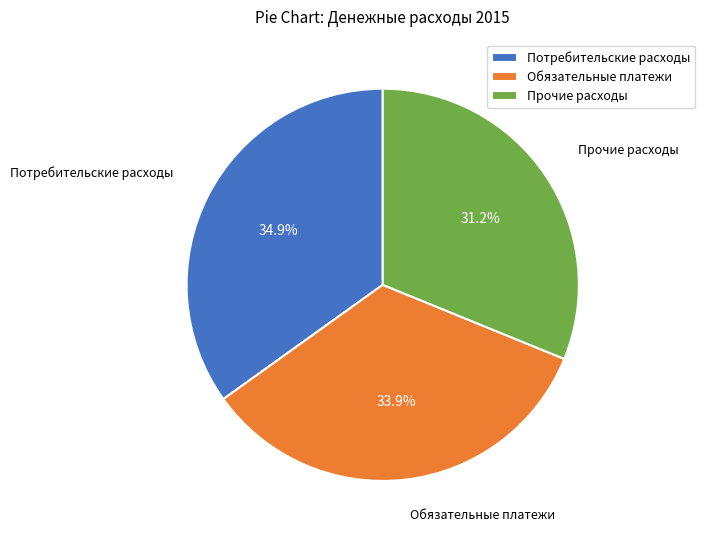

Between Прочие расходы and Обязательные платежи, which is larger?

Обязательные платежи